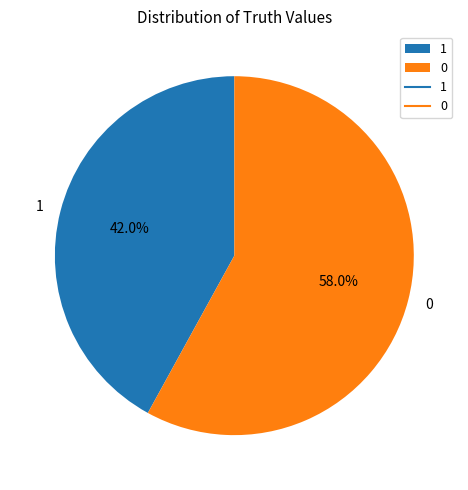

True or false: 1 accounts for 42% of the total.

True